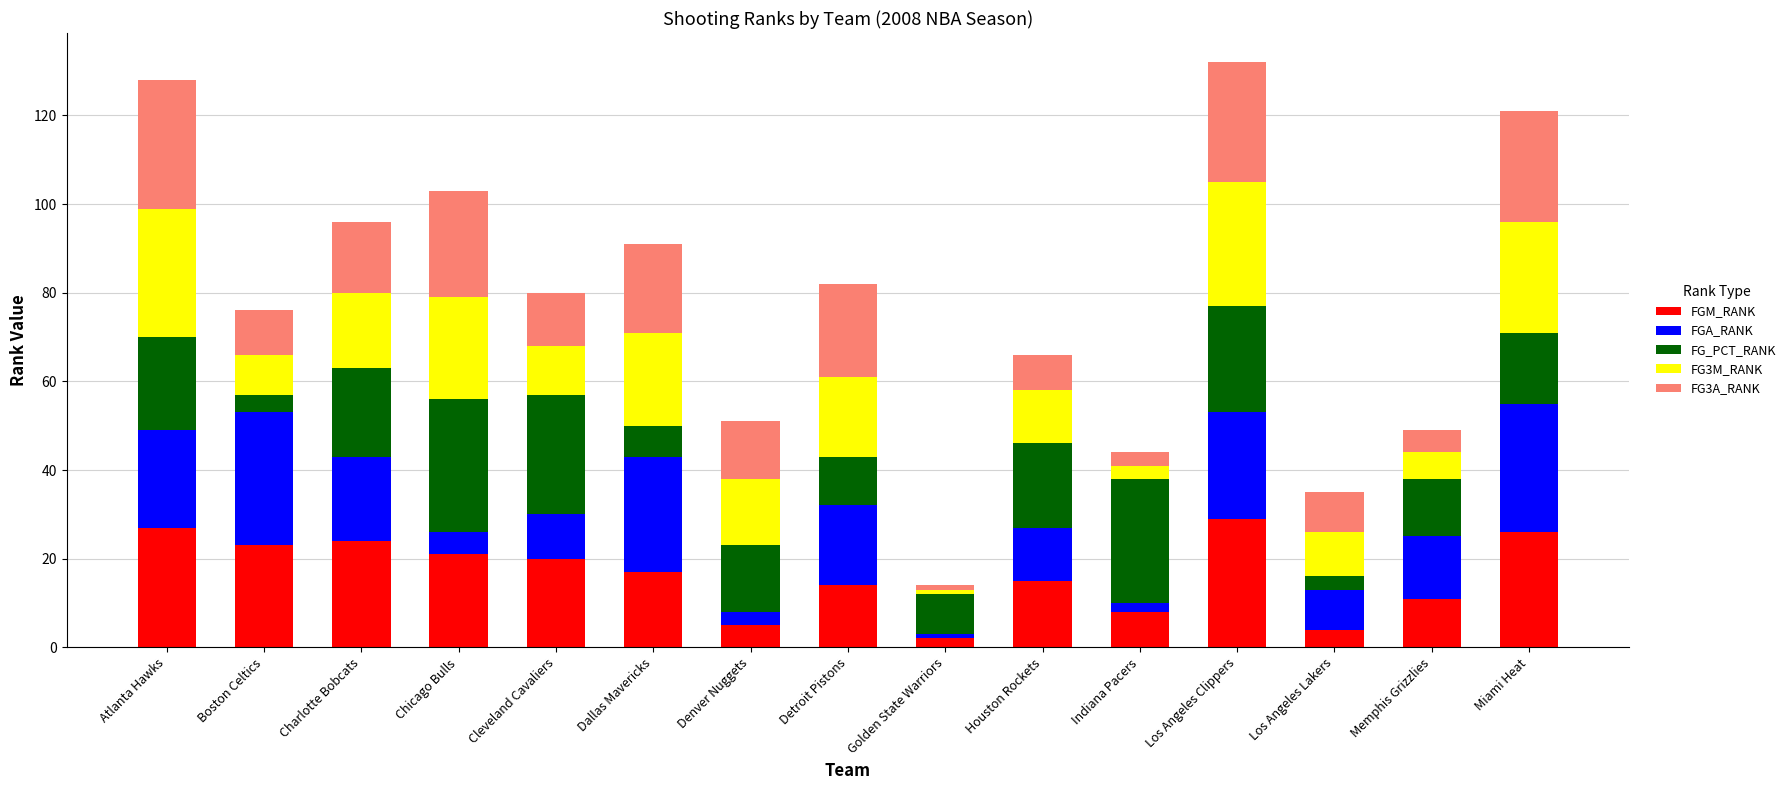

Is it true that FGM_RANK equals 20 at Cleveland Cavaliers?

True